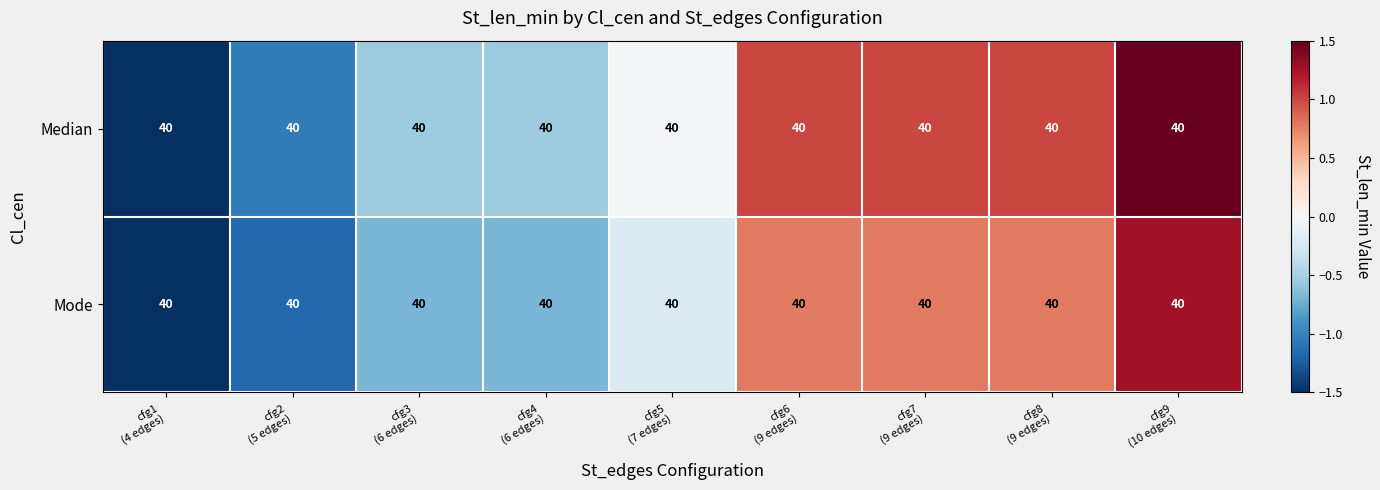

Which category has the highest value across all series?

cfg9
(10 edges)